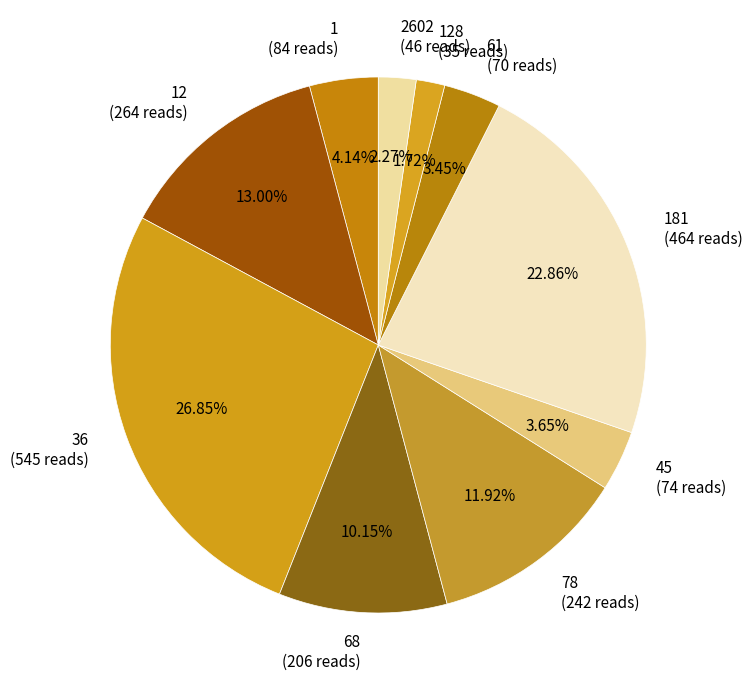

Is there a majority slice in this chart?

No